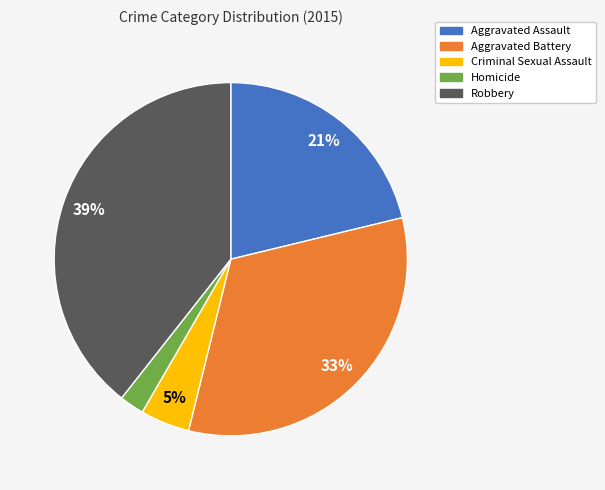

Rank the categories by value from lowest to highest.

Homicide, Criminal Sexual Assault, Aggravated Assault, Aggravated Battery, Robbery